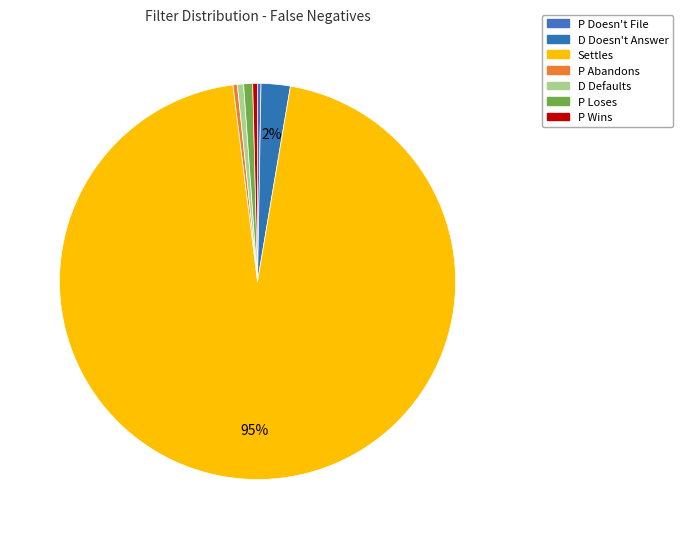

Count the number of slices in the pie.

7